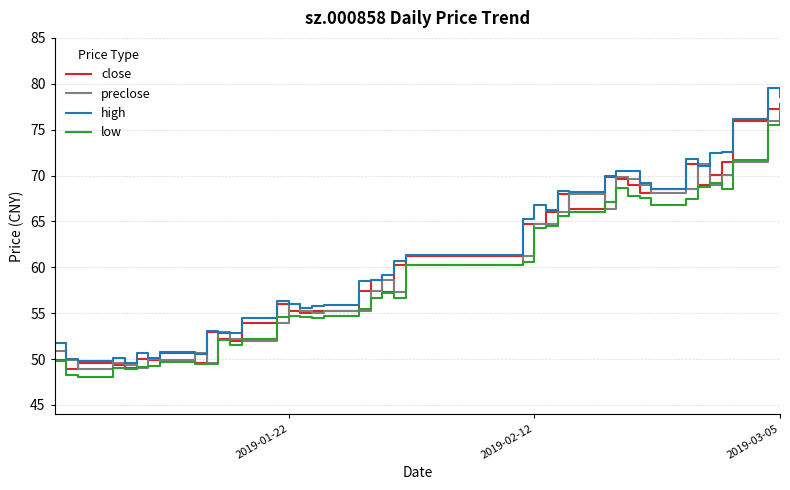

What is the smallest value displayed?

48.0